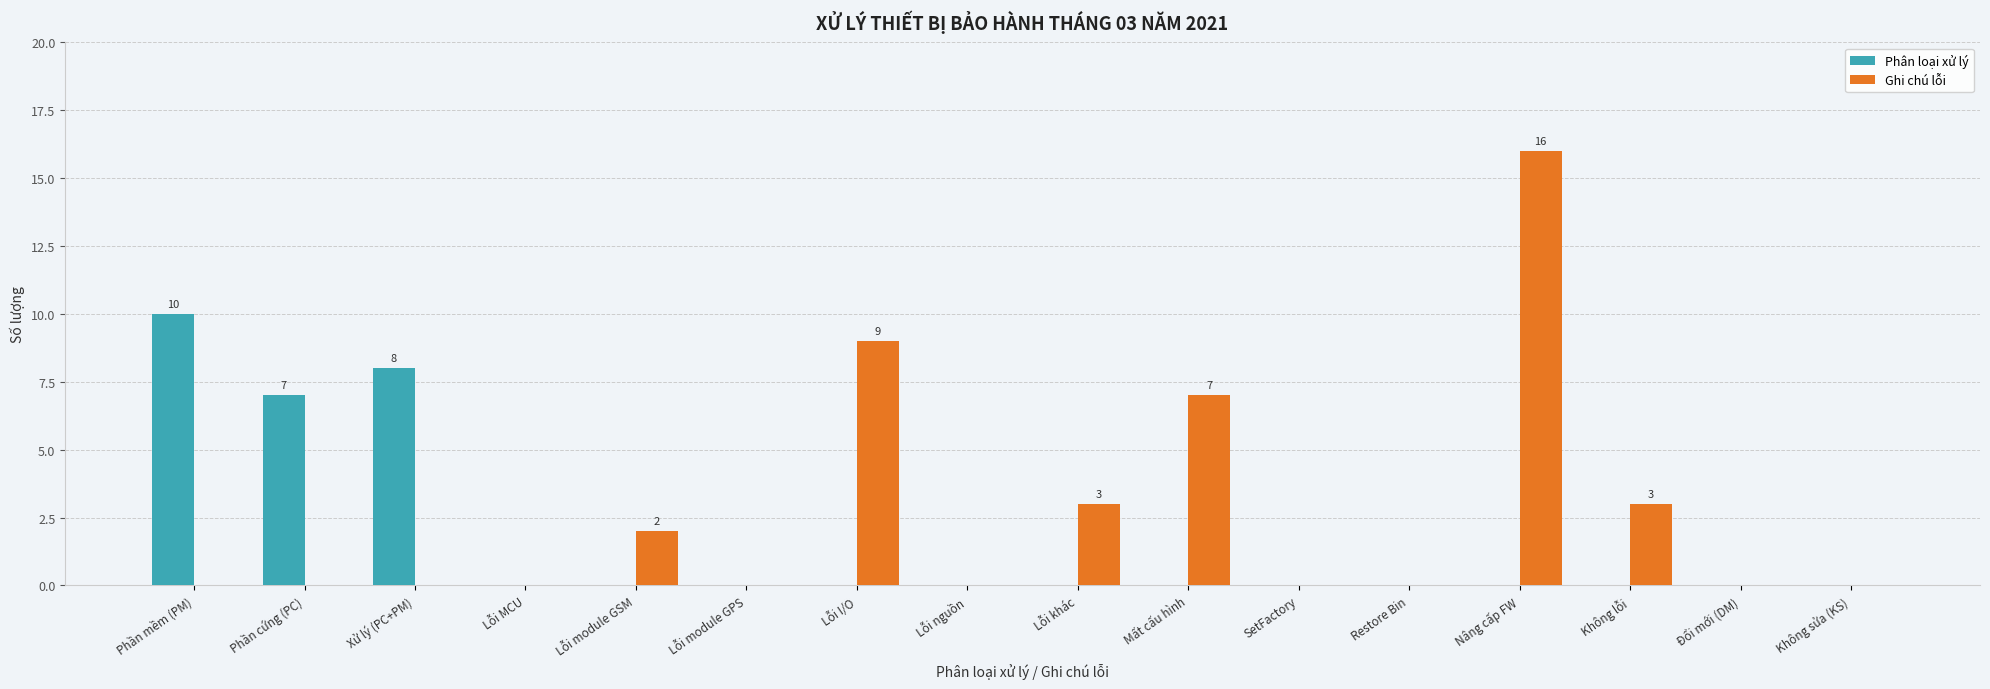

The Phân loại xử lý series shows 11 at Phần cứng (PC). True or false?

False